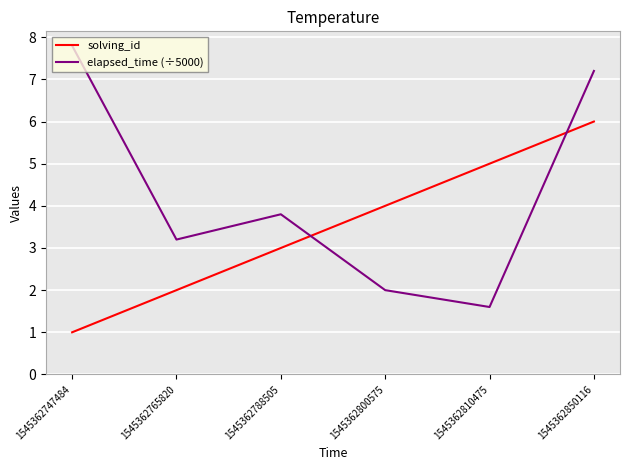

Where is elapsed_time (÷5000) nearest to the value 4?

1545362788505